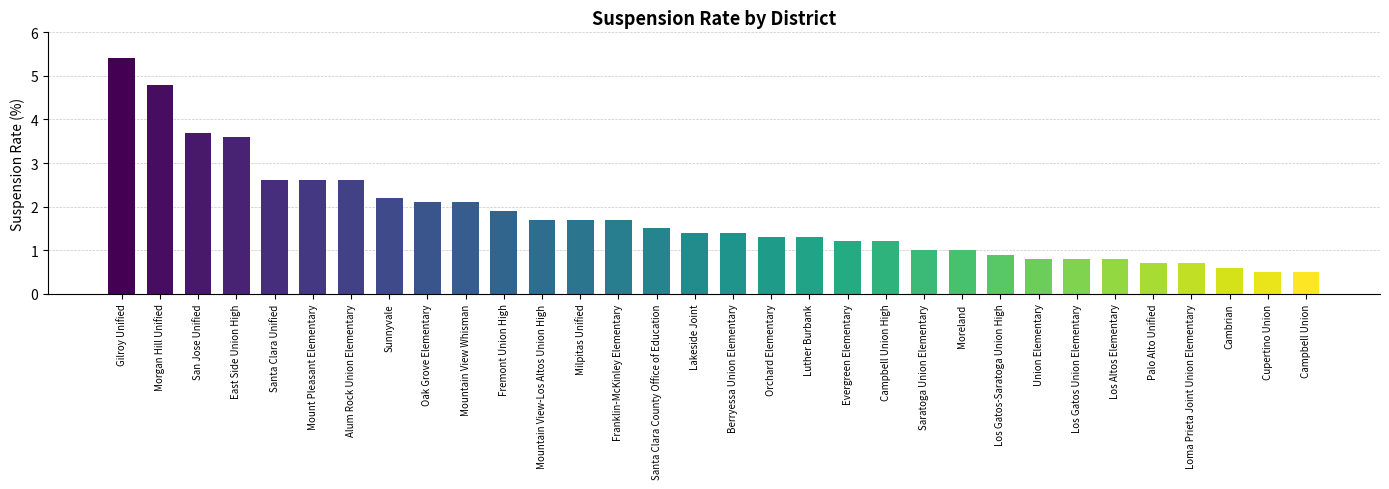

True or false: the data shows 1.3 at Los Gatos Union Elementary.

False